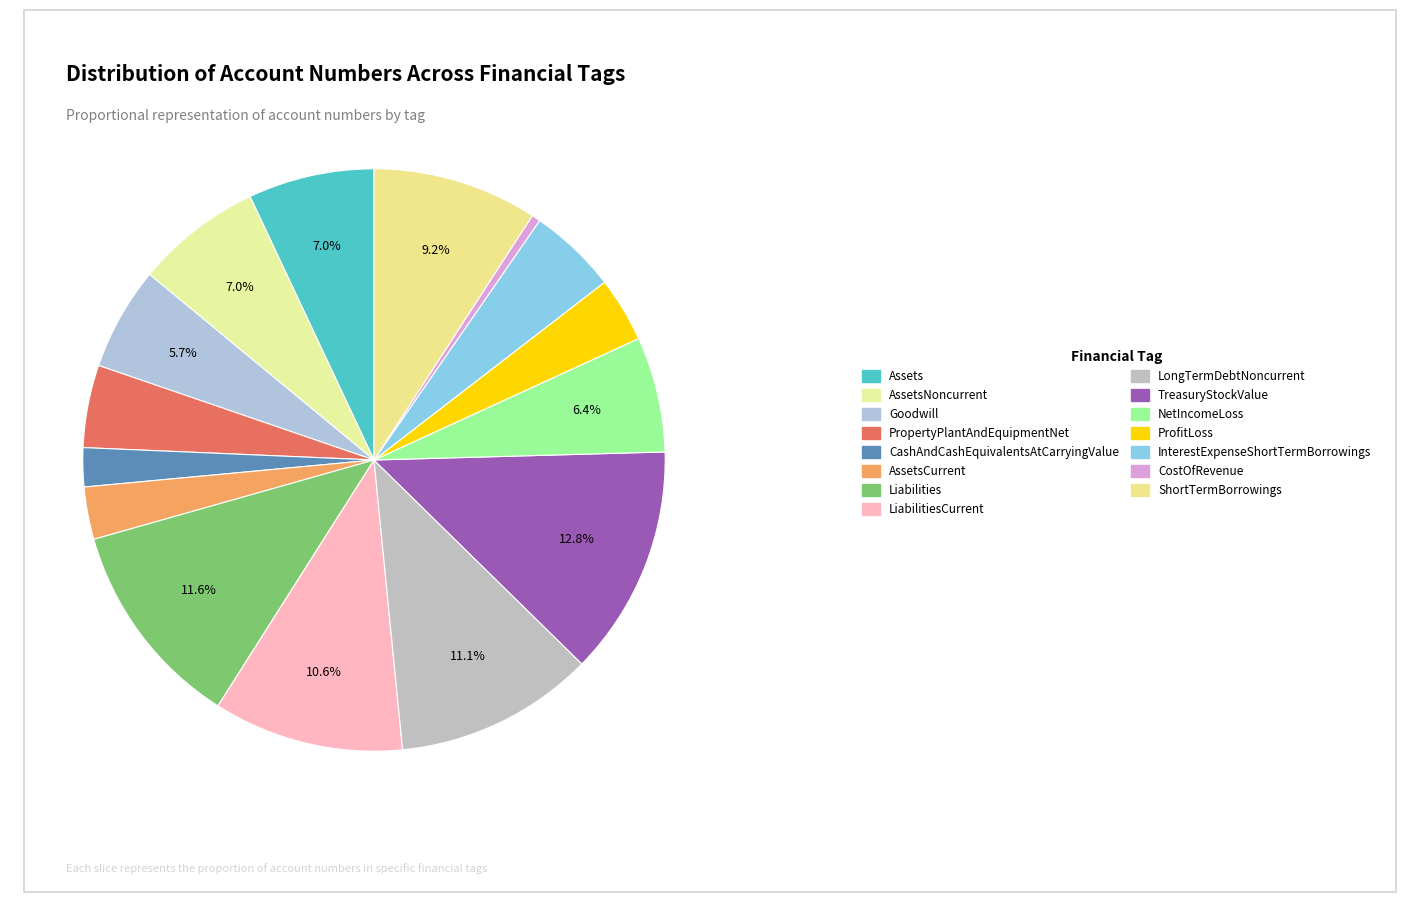

How many segments does this pie chart have?

15